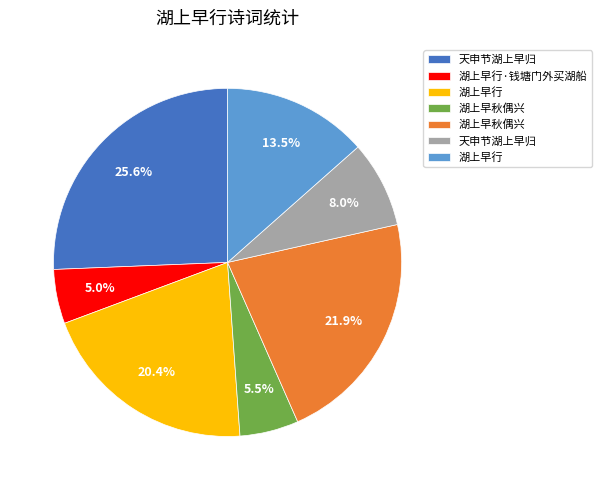

Is there a majority slice in this chart?

No